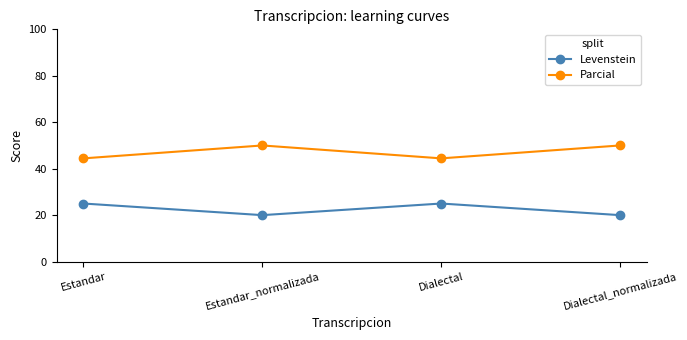

Is the value of Levenstein at Dialectal_normalizada greater than the value of Parcial at Dialectal_normalizada?

No